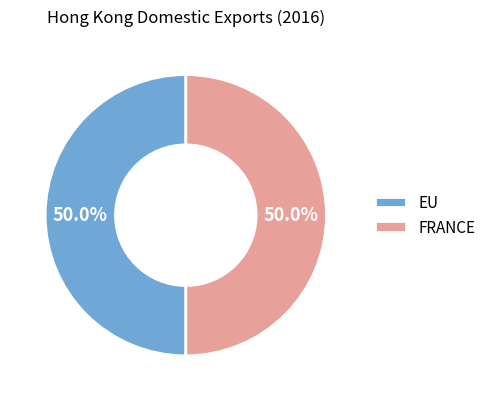

To the nearest percent, what is the average slice percentage?

50%